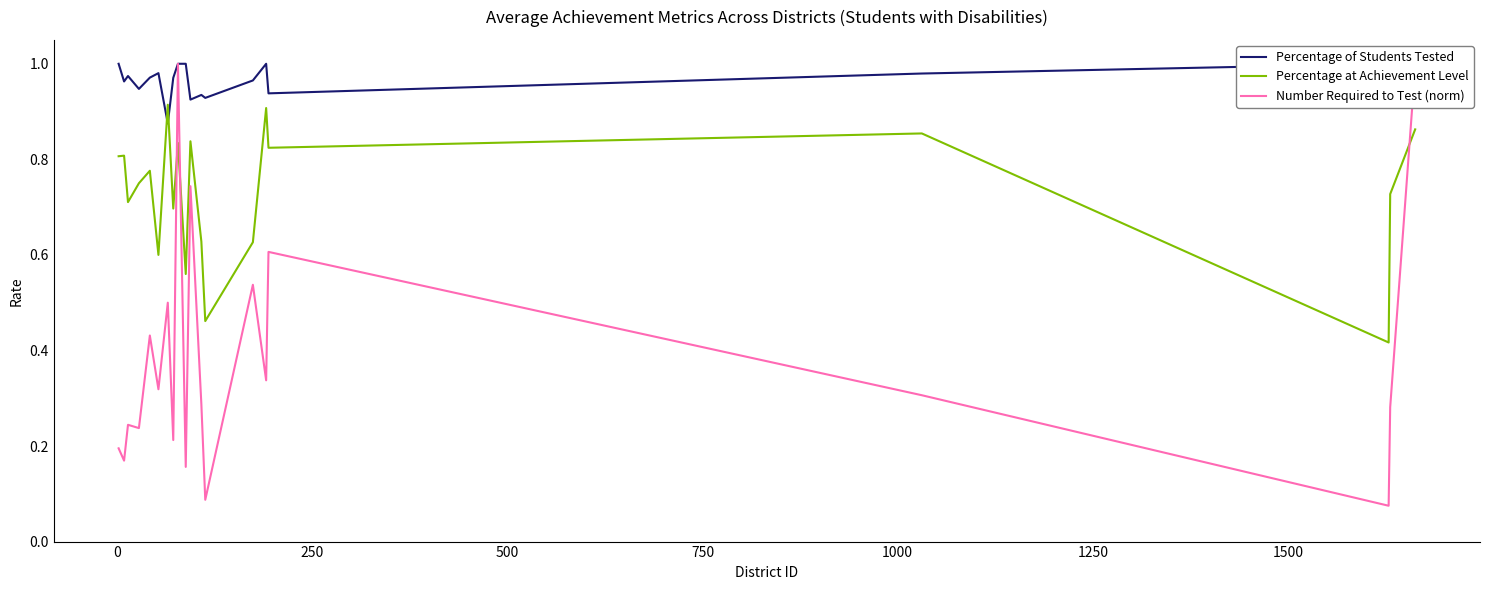

What is the difference between the second highest and second lowest values in the Number Required to Test (norm) series?

0.9